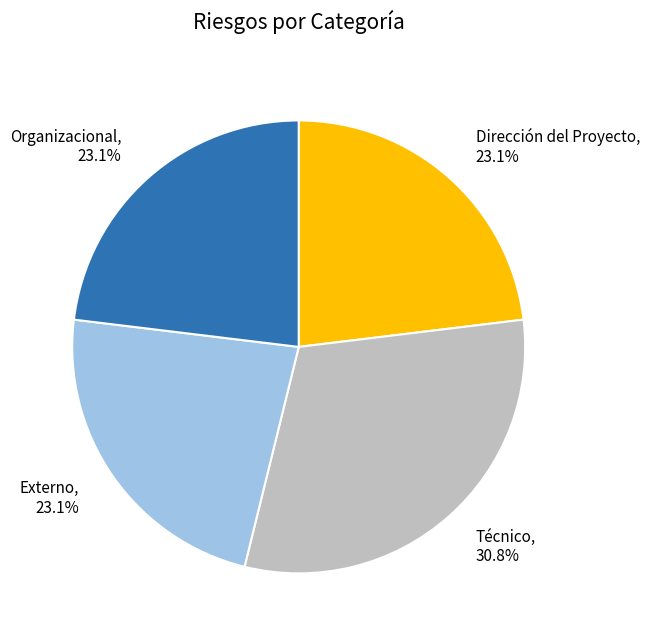

Which slice is the largest?

Técnico